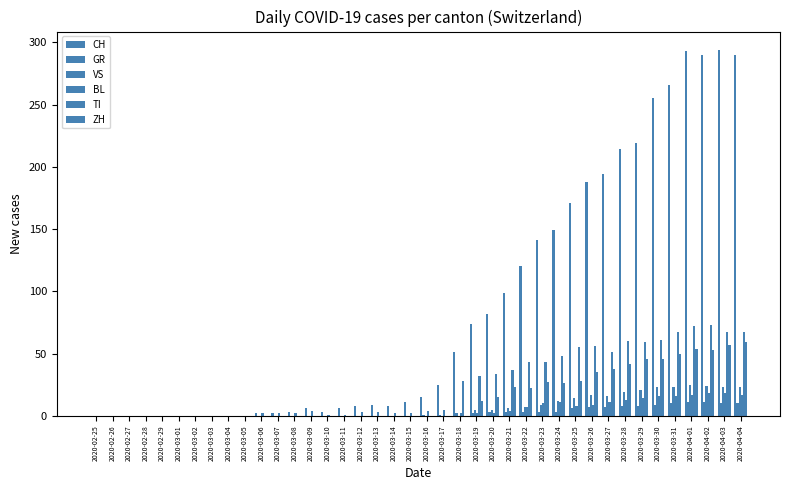

Where does the GR series first go above 1?

2020-03-18